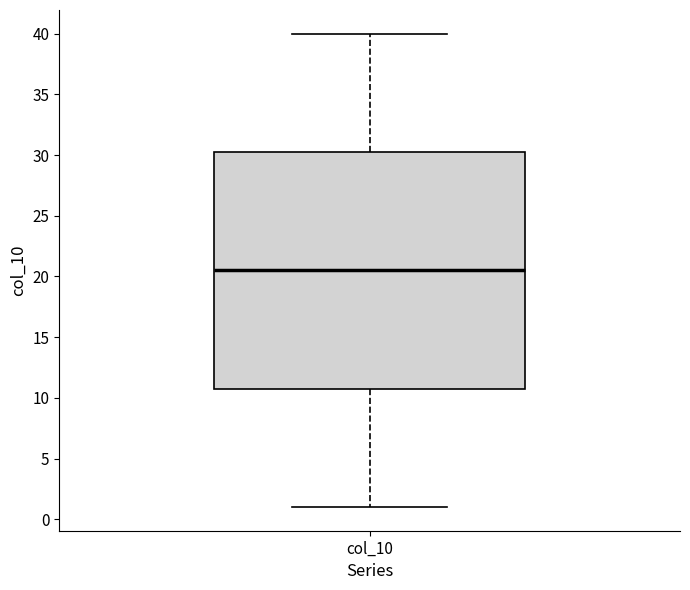

Transcribe this box plot: give where the median line is, the range the box spans, and where the two whiskers end, as read against the y-axis. The values are not printed on the chart, so give them approximately, as read against the axis.

median 20.5, box 11.0 to 30.5, whiskers 1.0 to 40.0